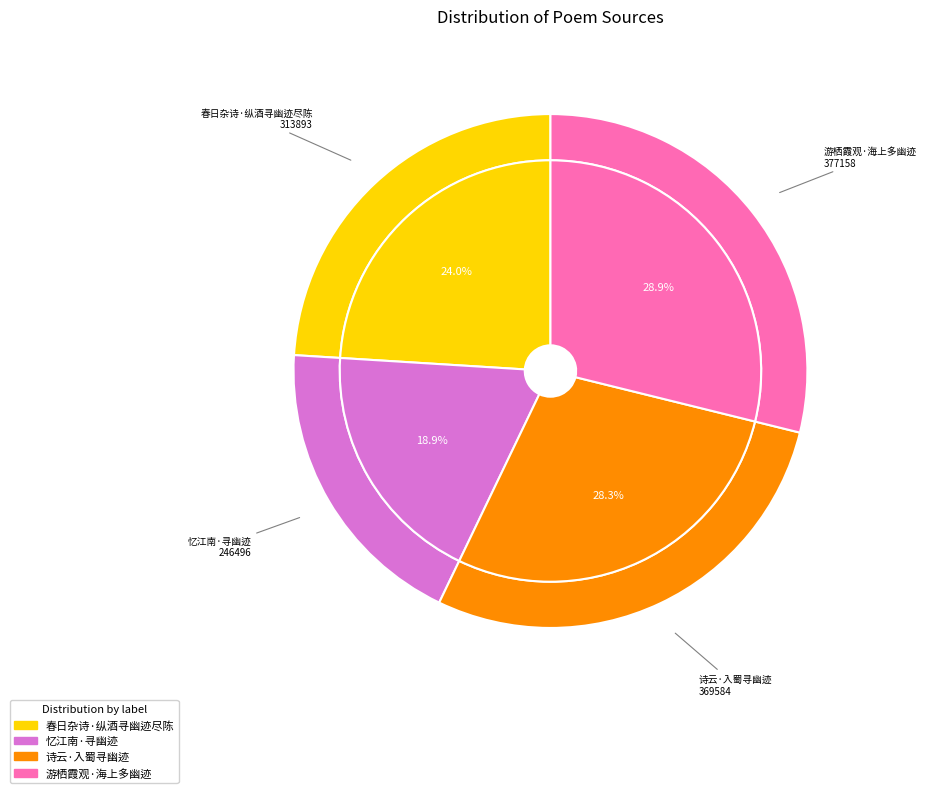

Between 春日杂诗·纵酒寻幽迹尽陈 and 忆江南·寻幽迹, which is larger?

春日杂诗·纵酒寻幽迹尽陈